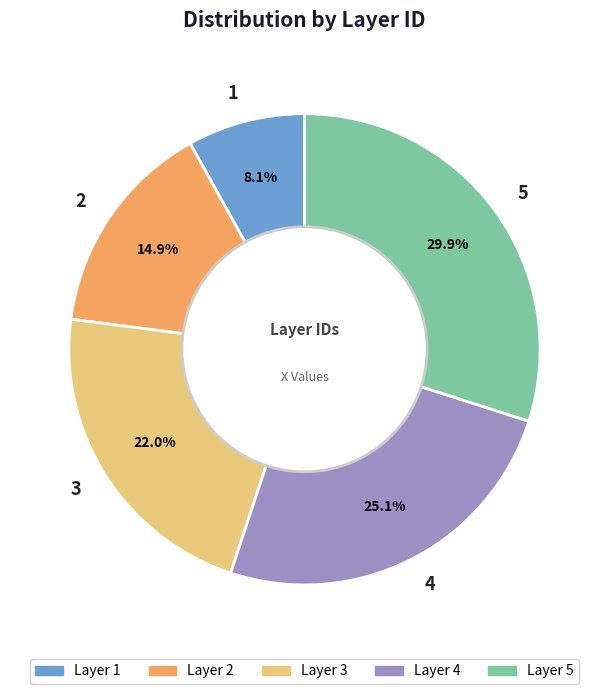

Rank the categories by value from highest to lowest.

5, 4, 3, 2, 1